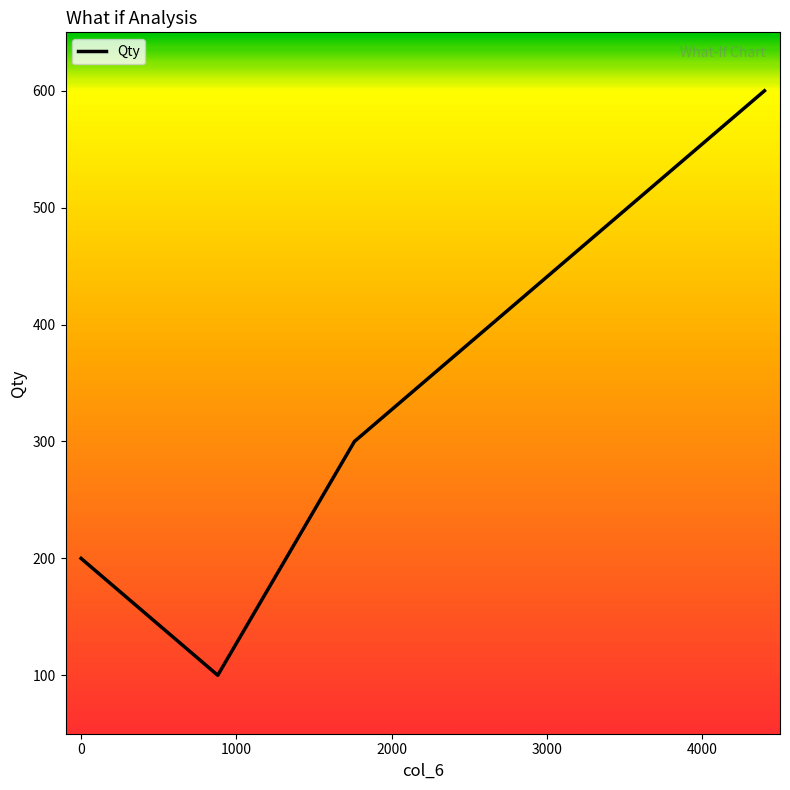

What is the difference between the second highest and minimum values?

400